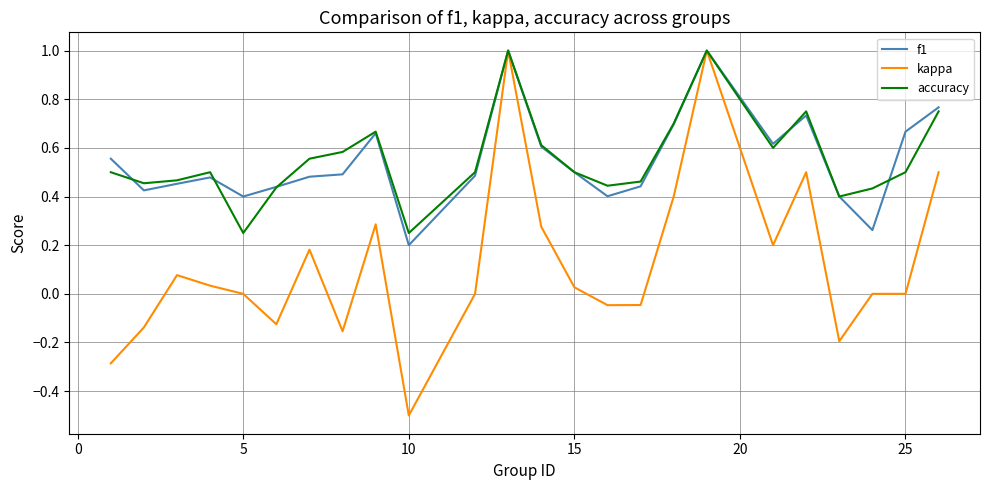

What is the greatest value displayed?

1.0